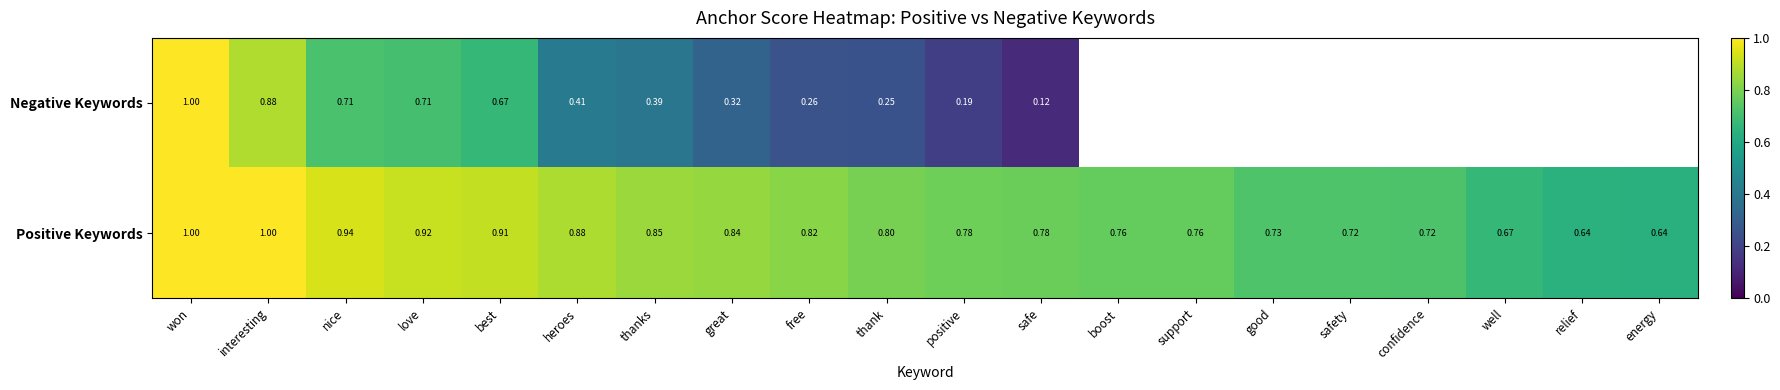

At how many categories does at least one series exceed 0?

20